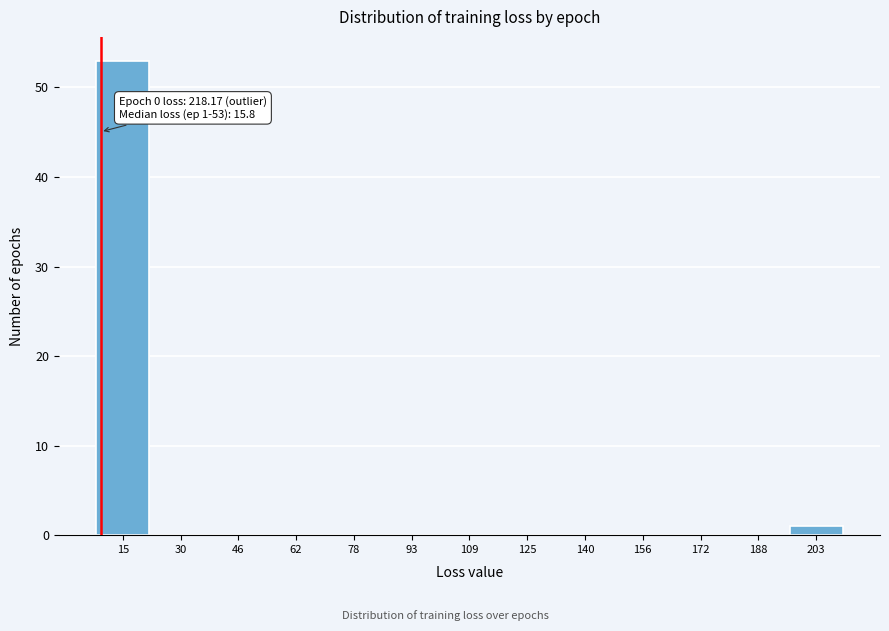

Reading left to right, what are all the values shown in this chart?

15=53	30=0	46=0	62=0	78=0	93=0	109=0	125=0	140=0	156=0	172=0	188=0	203=1